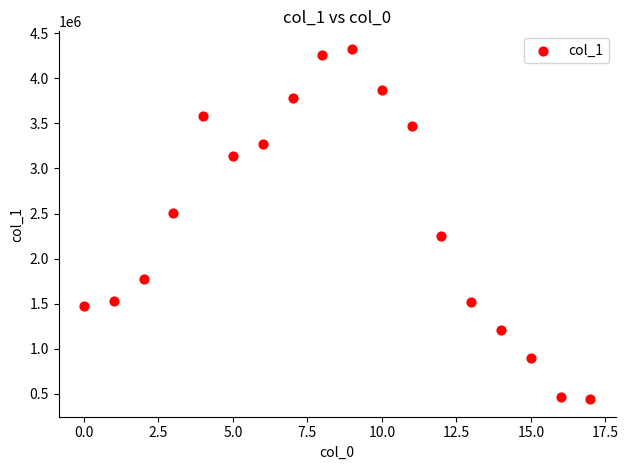

What is the range of Y values (max minus min)?

3884515